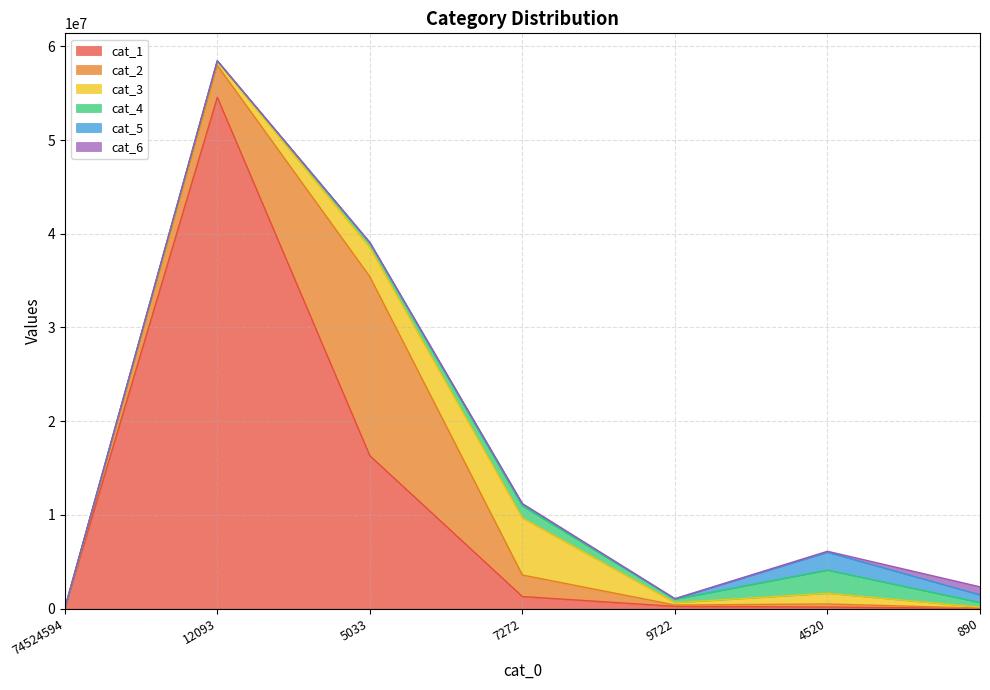

How many data points does each series have?

7